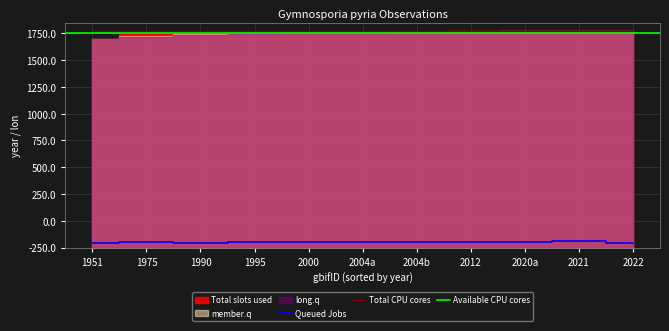

The value of Available CPU cores at 4061591580 is 2649.2. True or false?

False